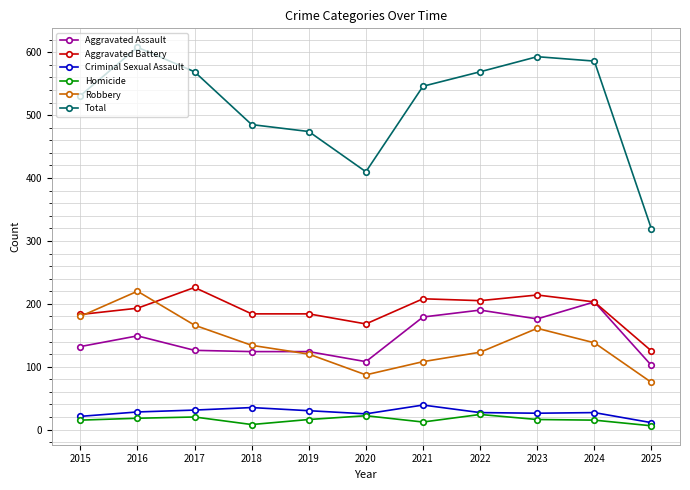

What is the difference between the maximum and minimum values in the Aggravated Assault series?

101